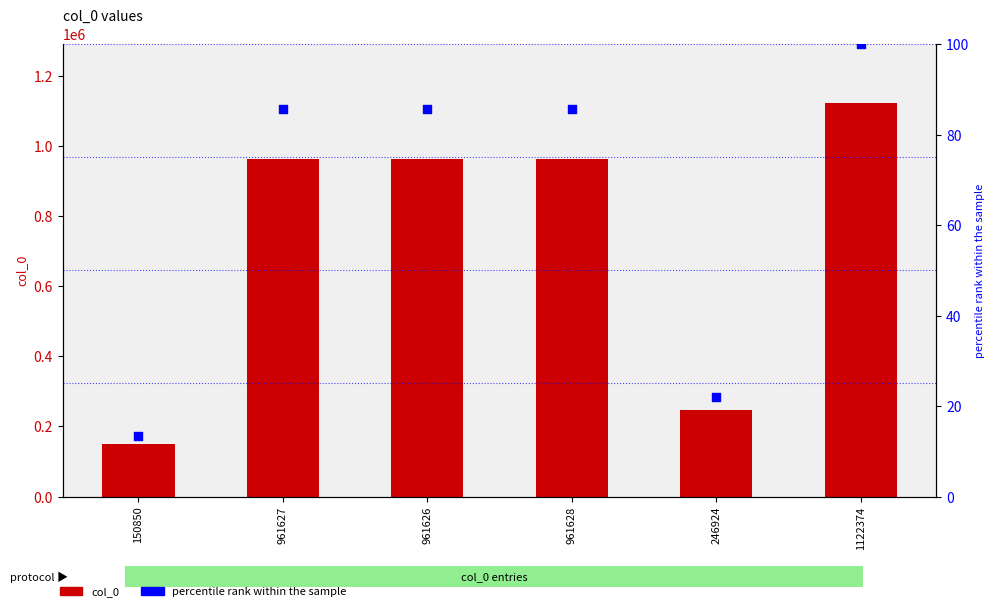

Which series has the widest spread of Y values?

col_0